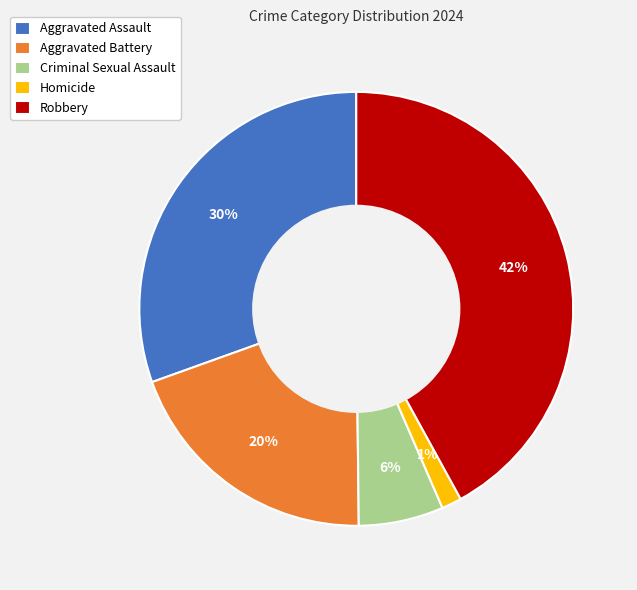

To the nearest percent, what percentage of the pie is Robbery?

42%